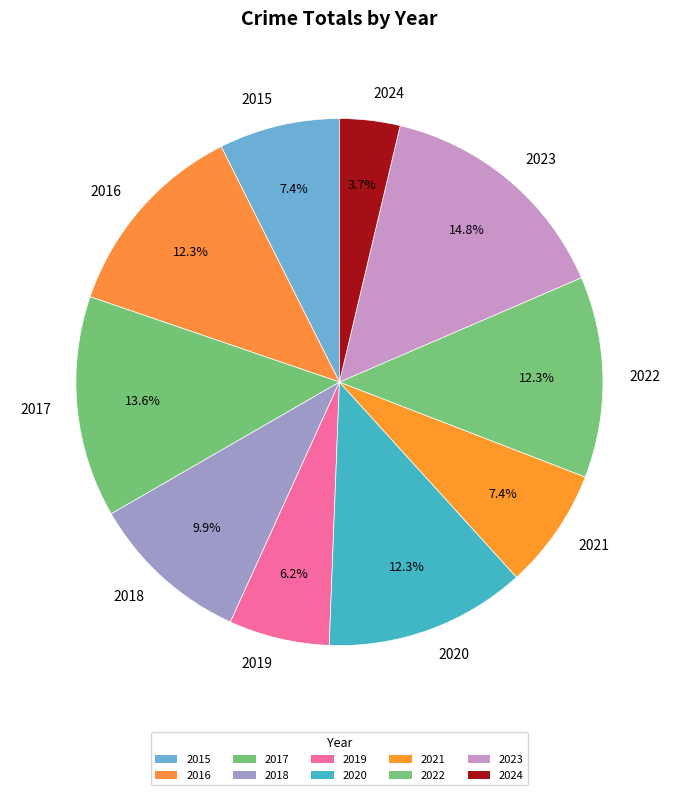

How much of the chart is everything except 2019?

93.8%